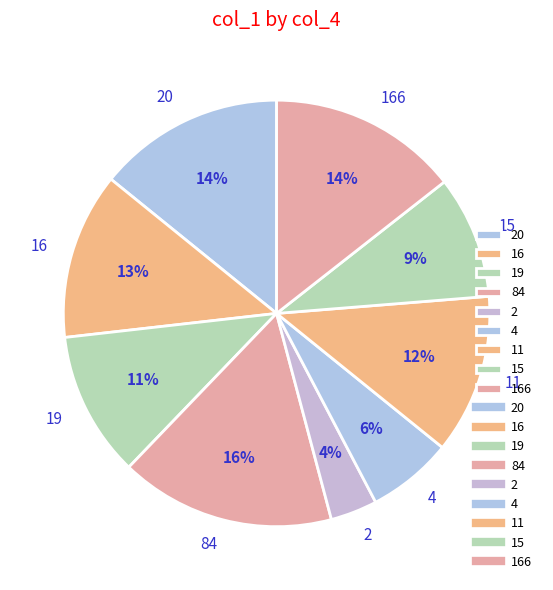

To the nearest percent, what percentage of the pie is 2?

4%